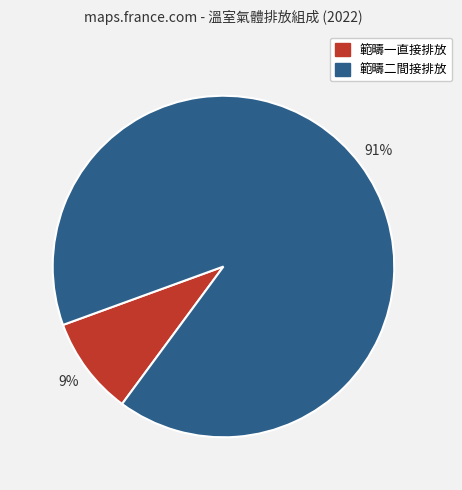

To the nearest percent, what is the average slice percentage?

50%